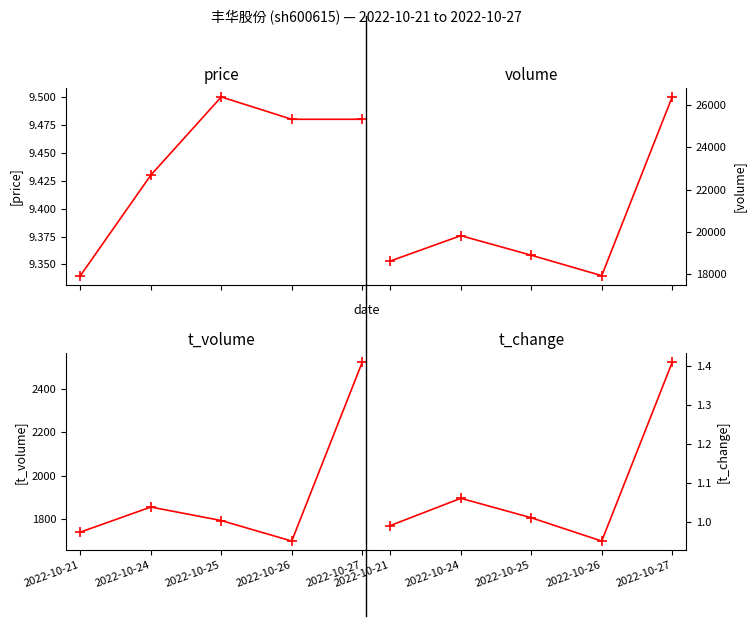

What is the minimum value for volume?

17906.0